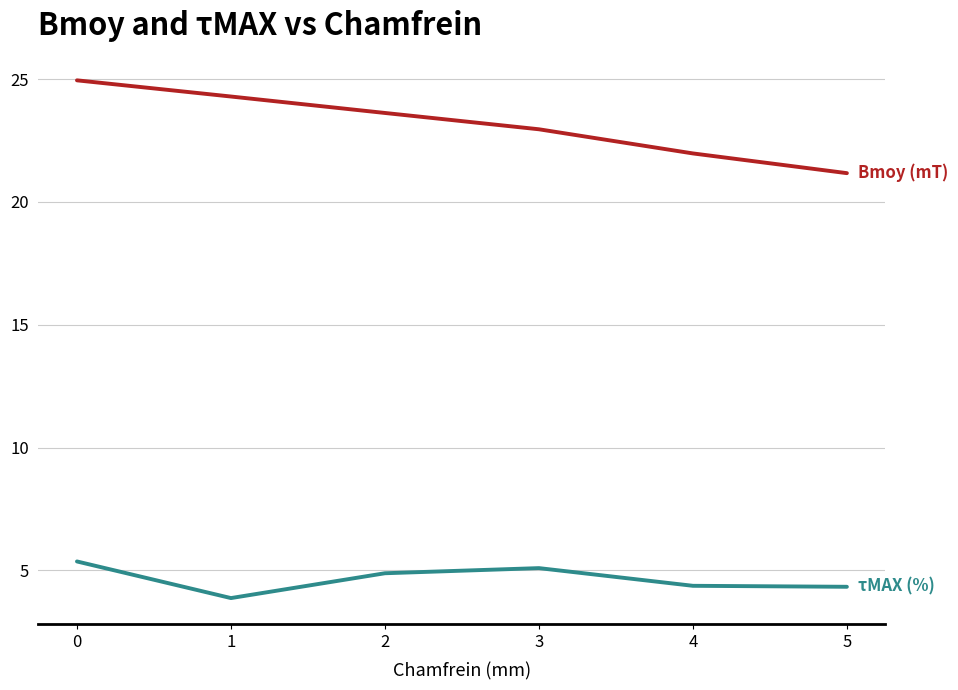

What is the smallest value displayed?

3.9